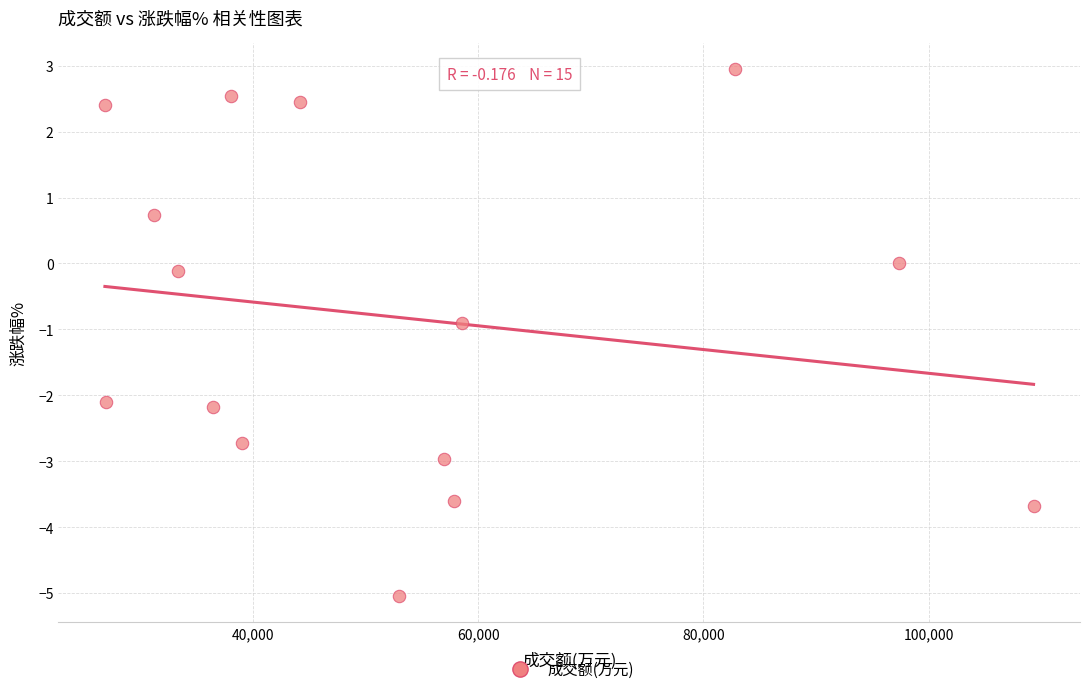

What is the range of X values (max minus min)?

82467.0